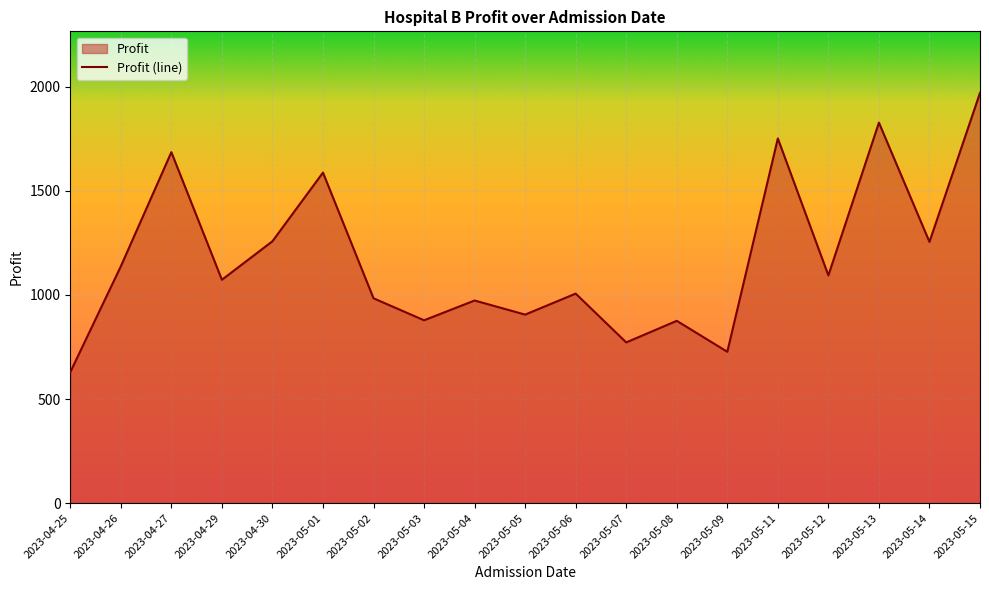

Reading left to right, transcribe all the data shown in this chart.

629.0	1137.5	1686.0	1073.0	1258.0	1588.0	984.0	878.3	973.3	905.6	1006.5	772.0	875.7	727.0	1752.0	1094.0	1828.0	1255.0	1971.0